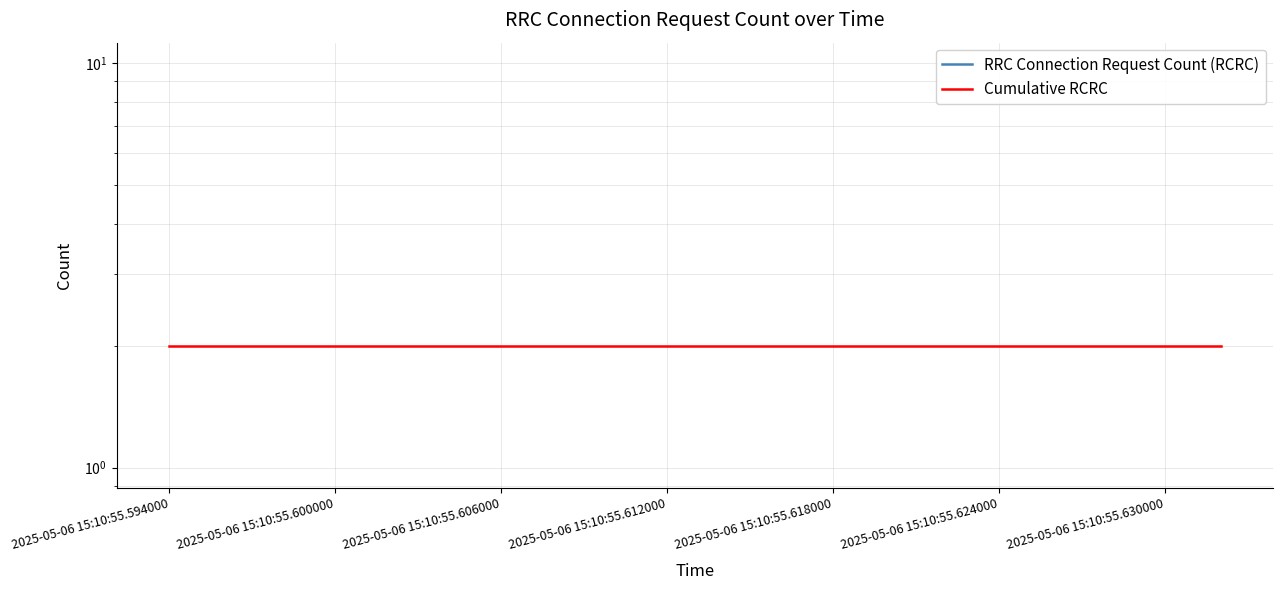

How many lines are shown in the chart?

2